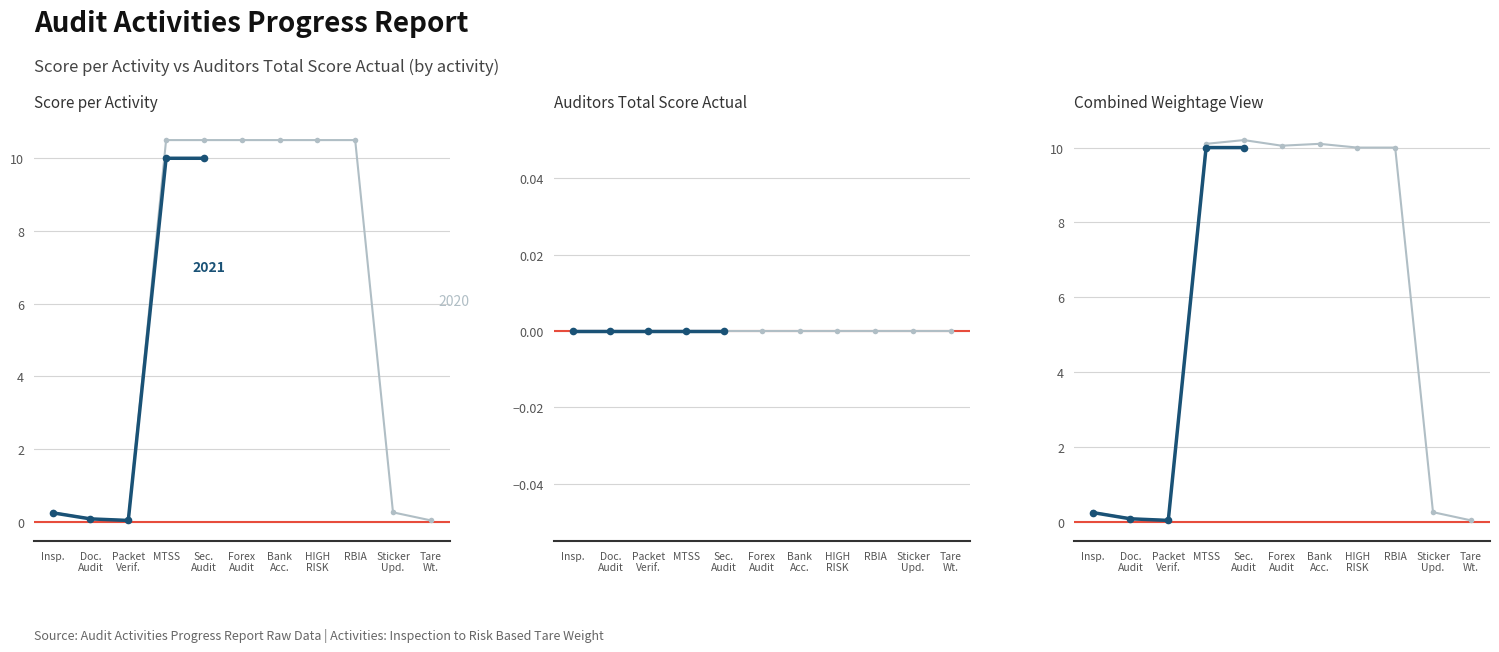

At which category does the chart reach its minimum across all series?

Packet Verif.